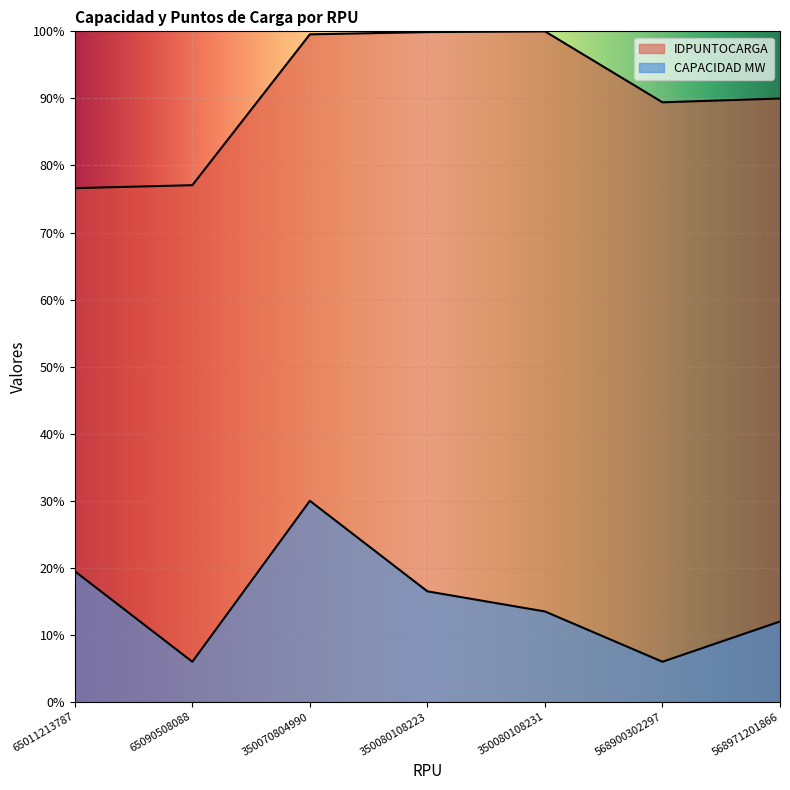

At which category is the sum across all series the highest?

350070804990